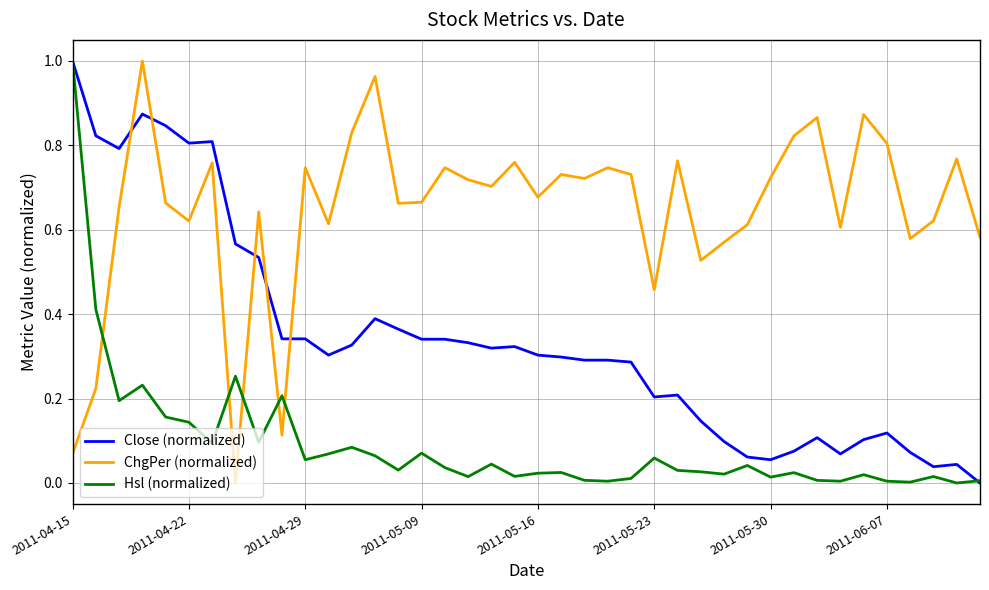

Which series has the largest total across all categories?

ChgPer (normalized)